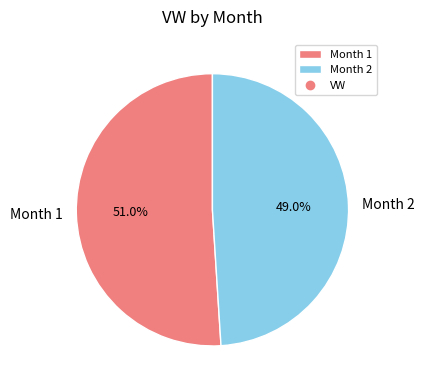

What percentage do Month 2 and Month 1 together represent?

100.0%